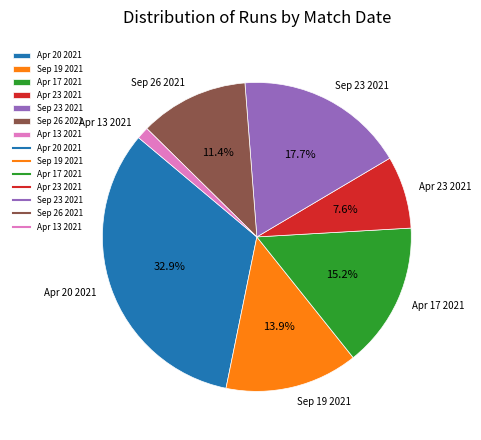

To the nearest percent, what is the difference between the largest and smallest slice percentages?

32%